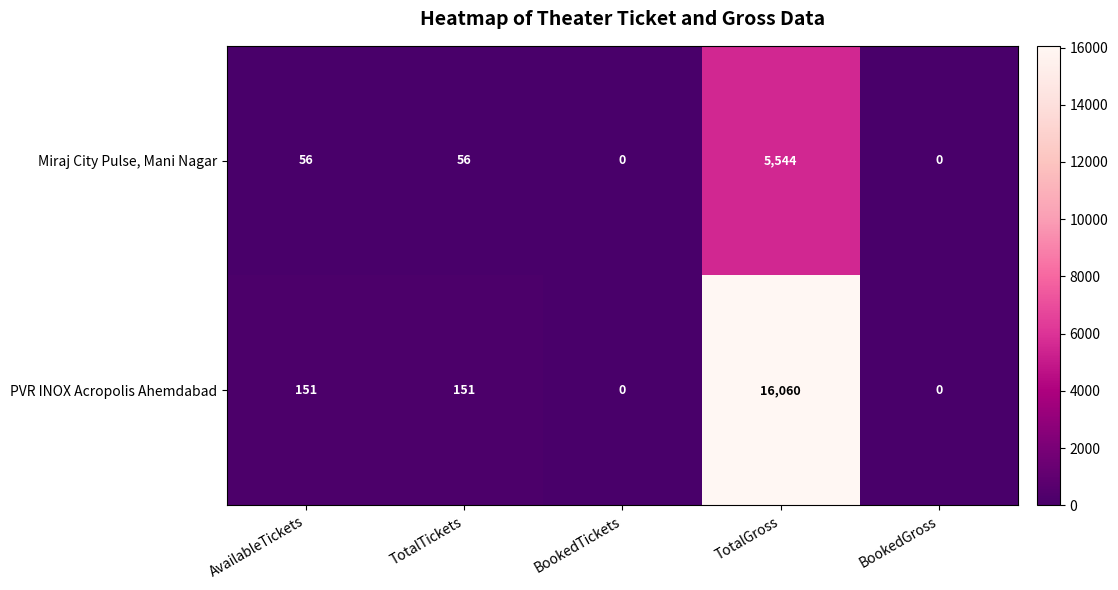

How many values in Miraj City Pulse, Mani Nagar are above zero?

3